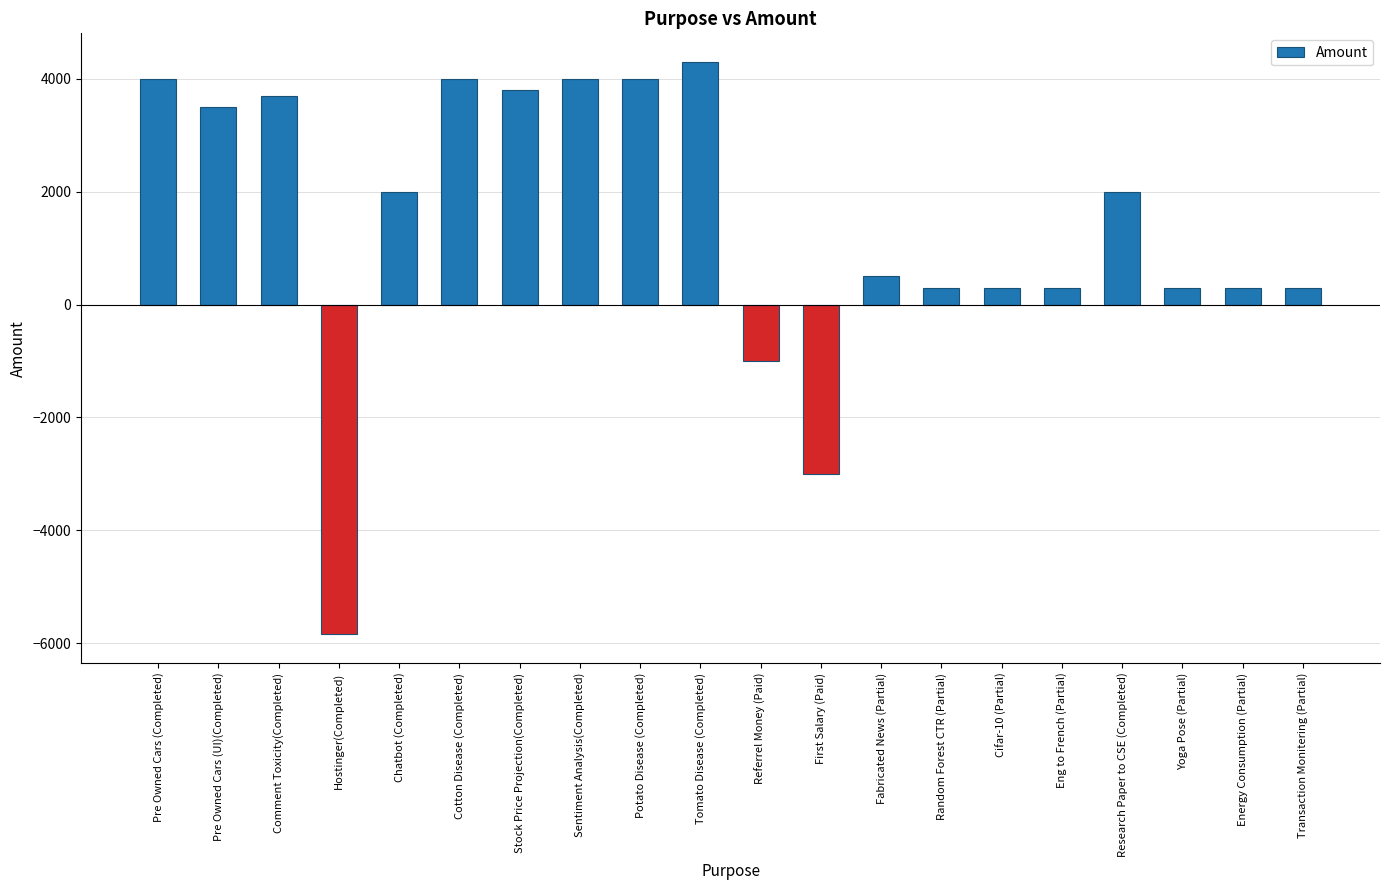

Reading left to right, extract all data points from this chart.

Pre Owned Cars (Completed)=4000	Pre Owned Cars (UI)(Completed)=3500	Comment Toxicity(Completed)=3700	Hostinger(Completed)=-5845	Chatbot (Completed)=2000	Cotton Disease (Completed)=4000	Stock Price Projection(Completed)=3800	Sentiment Analysis(Completed)=4000	Potato Disease (Completed)=4000	Tomato Disease (Completed)=4300	Referrel Money (Paid)=-1000	First Salary (Paid)=-3000	Fabricated News (Partial)=500	Random Forest CTR (Partial)=300	Cifar-10 (Partial)=300	Eng to French (Partial)=300	Research Paper to CSE (Completed)=2000	Yoga Pose (Partial)=300	Energy Consumption (Partial)=300	Transaction Monitering (Partial)=300